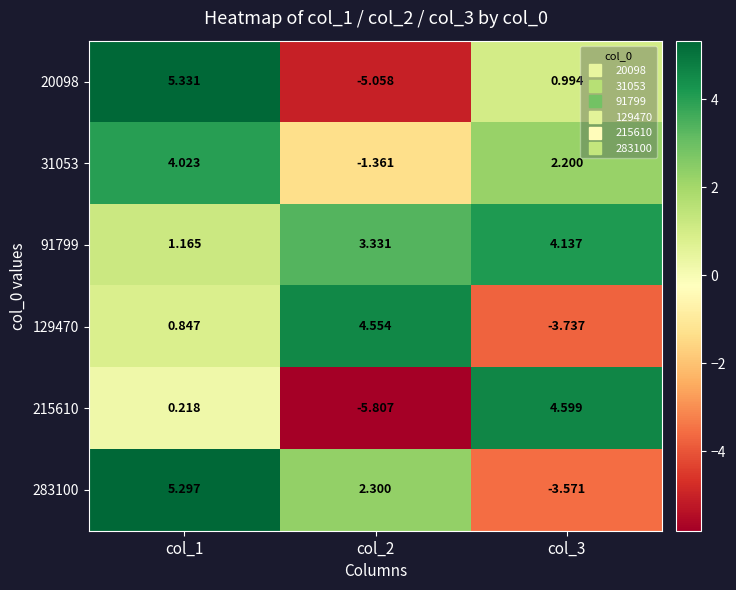

Is the value of 31053 at col_1 greater than the value of 129470 at col_2?

No